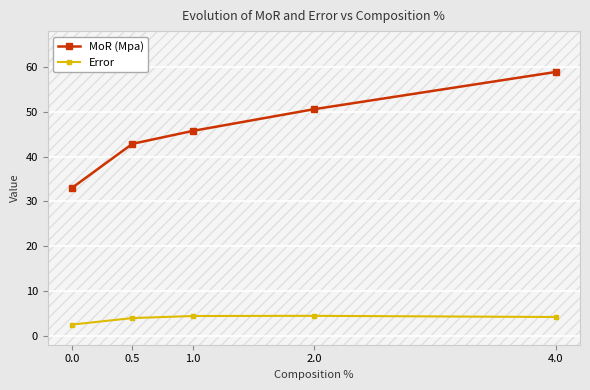

What is the difference between the maximum and second lowest values in the MoR (Mpa) series?

16.0